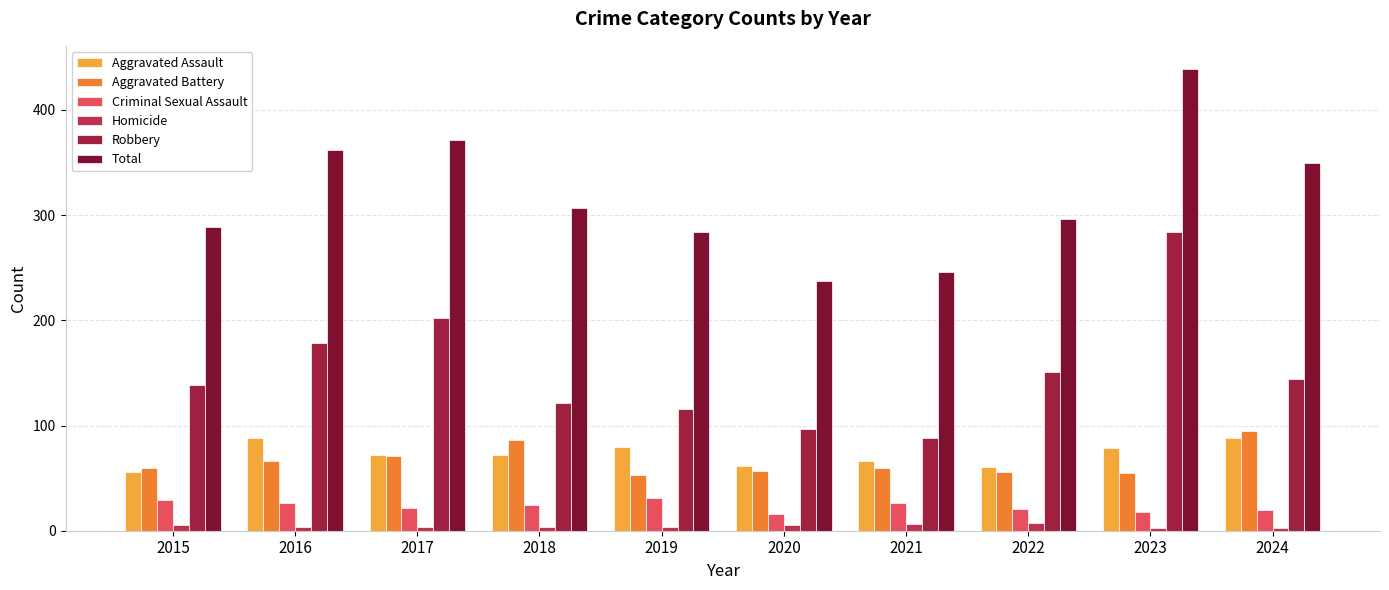

Are the bars grouped side by side (vs. stacked)?

Yes